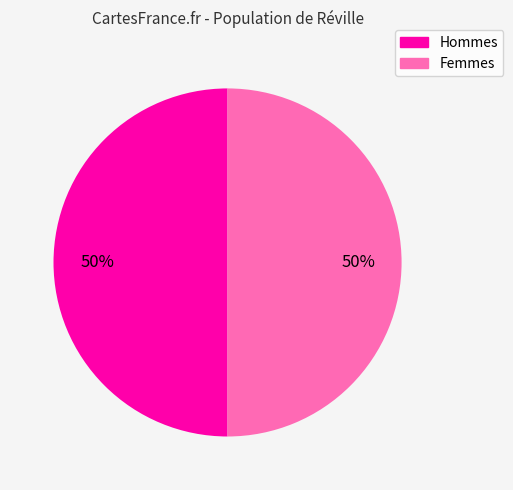

To the nearest percent, what is the average slice percentage?

50%